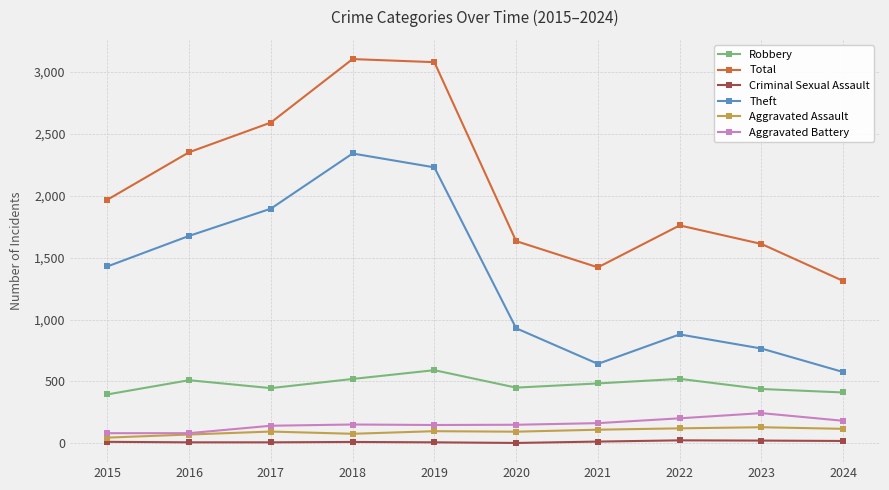

At which category does Theft reach its first local valley?

2021